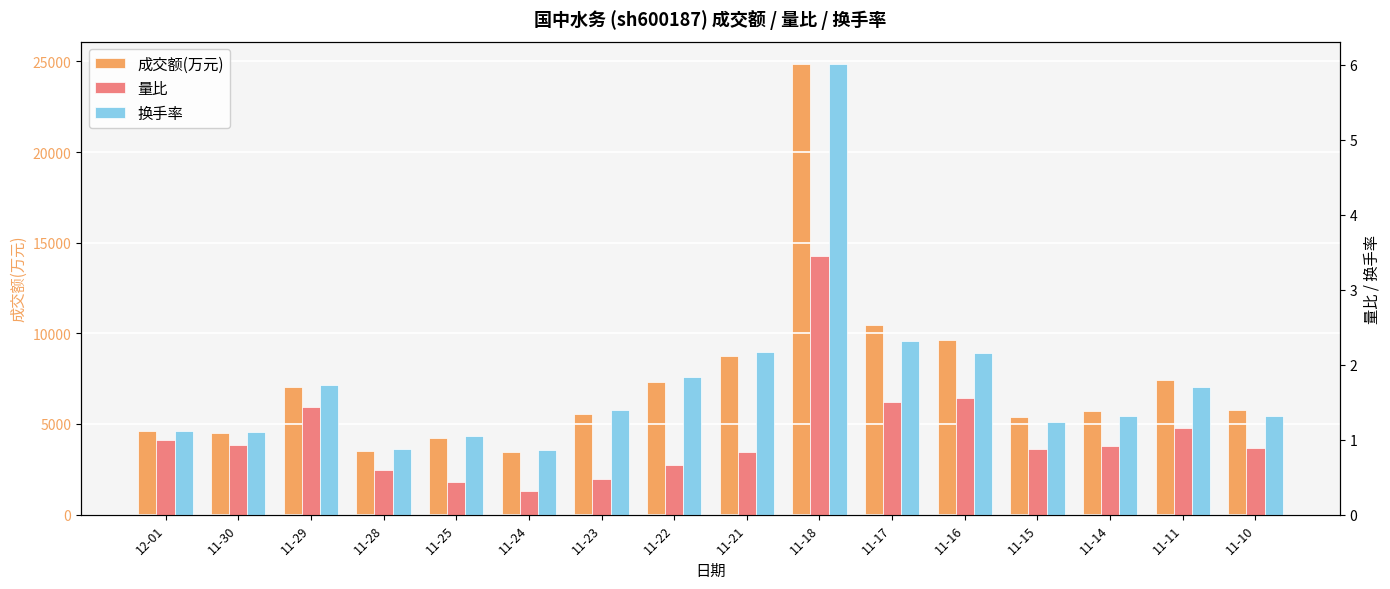

Reading left to right, what are all the values shown in this chart?

成交额(万元): 4592.0	4477.0	7015.0	3486.0	4209.0	3433.0	5577.0	7294.0	8733.0	24851.0	10456.0	9659.0	5376.0	5718.0	7453.0	5790.0
量比: 1.0	0.9	1.4	0.6	0.4	0.3	0.5	0.7	0.8	3.5	1.5	1.6	0.9	0.9	1.2	0.9
换手率: 1.1	1.1	1.7	0.9	1.1	0.9	1.4	1.8	2.2	6.0	2.3	2.1	1.2	1.3	1.7	1.3